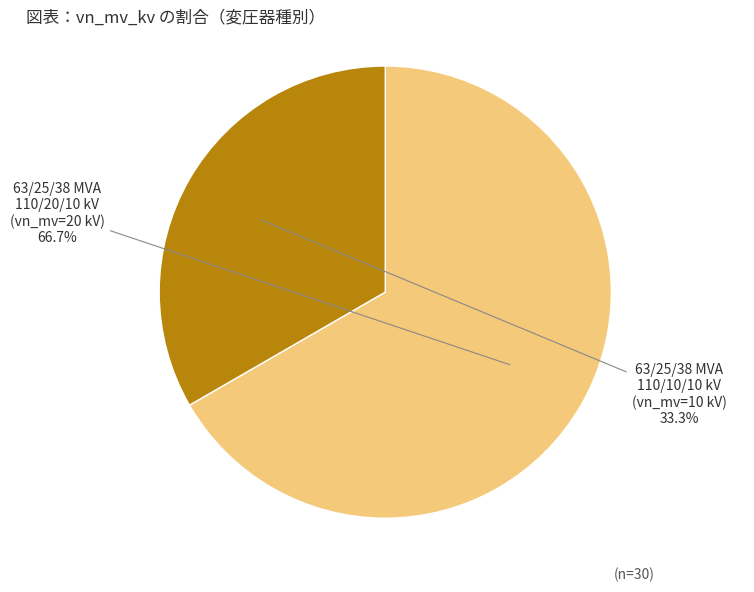

Is there any slice that represents more than half of the pie?

Yes